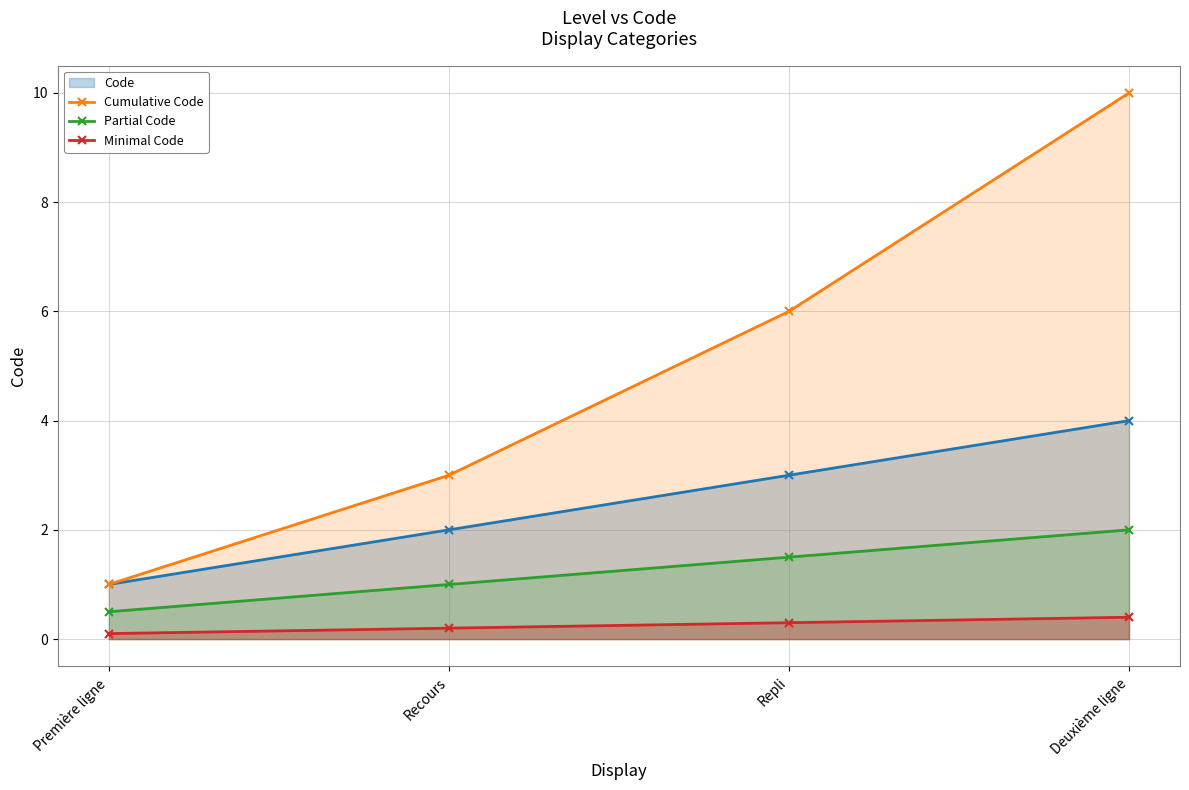

Does the chart display data point markers on the line(s)?

Yes